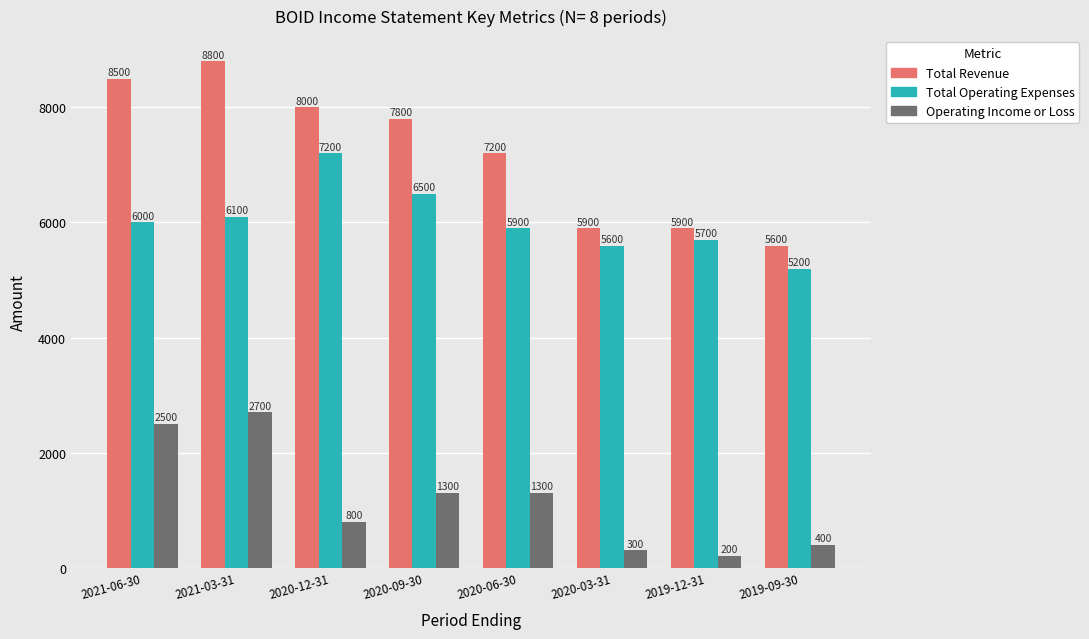

Where does the Operating Income or Loss series first go above 1300?

2021-06-30